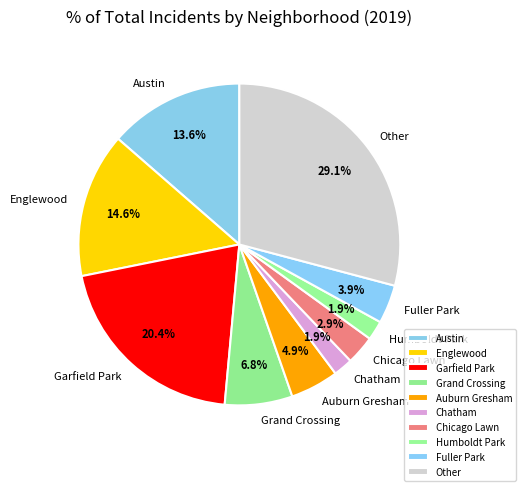

True or false: Englewood accounts for 15% of the total.

True